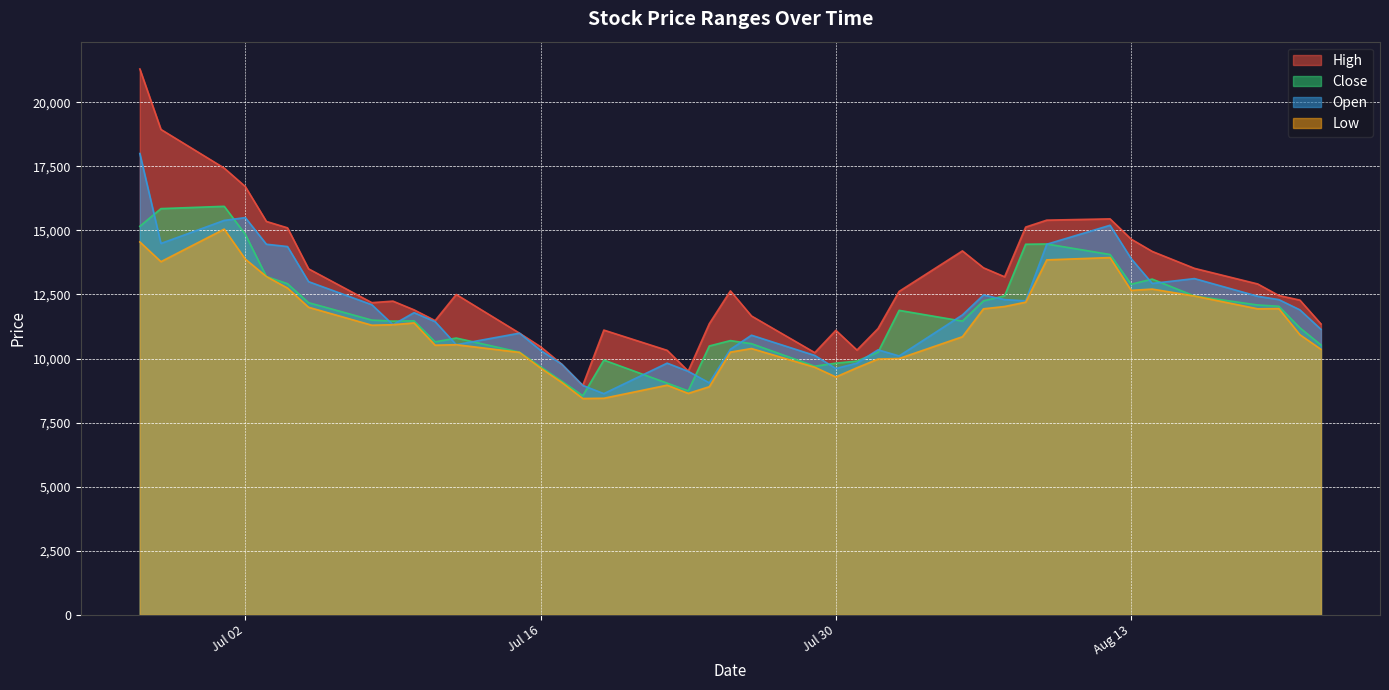

What is the maximum value for Close?

15940